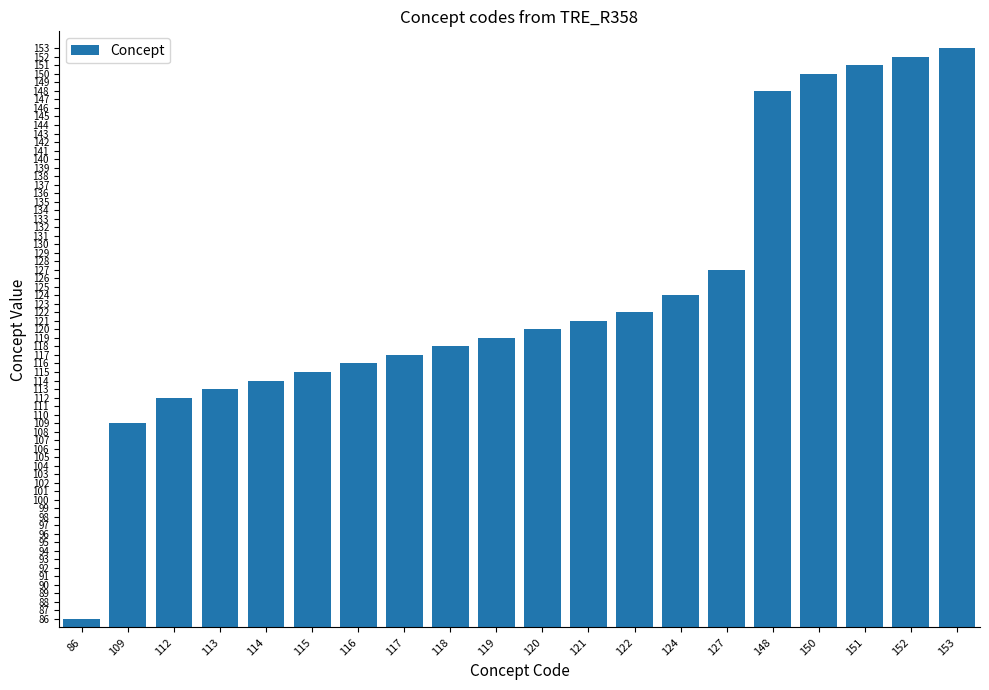

What is the value of the 18th bar from the left?

151